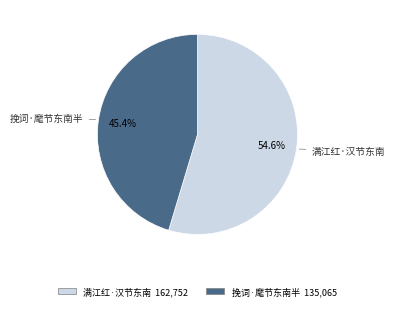

True or false: 满江红·汉节东南 accounts for 69% of the total.

False